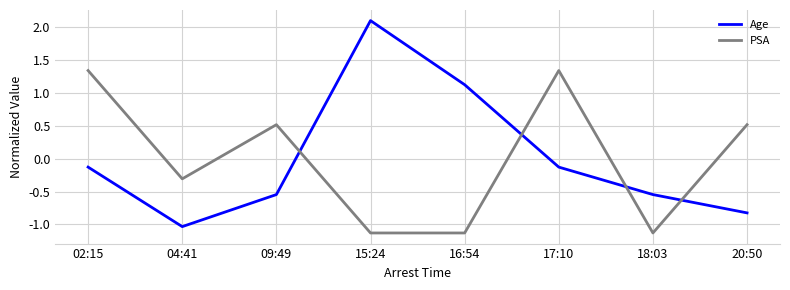

Rank the series by their maximum value, from highest to lowest.

Age, PSA